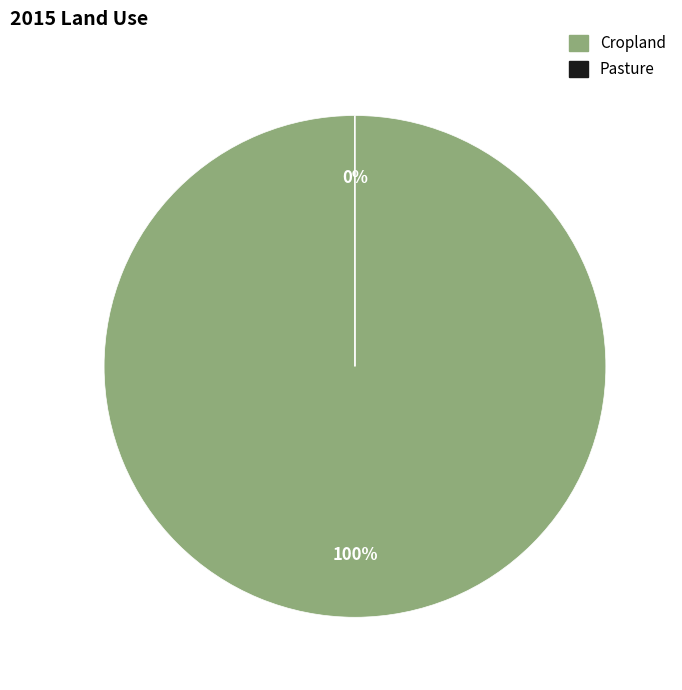

To the nearest percent, what is the difference between the largest and smallest slice percentages?

100%